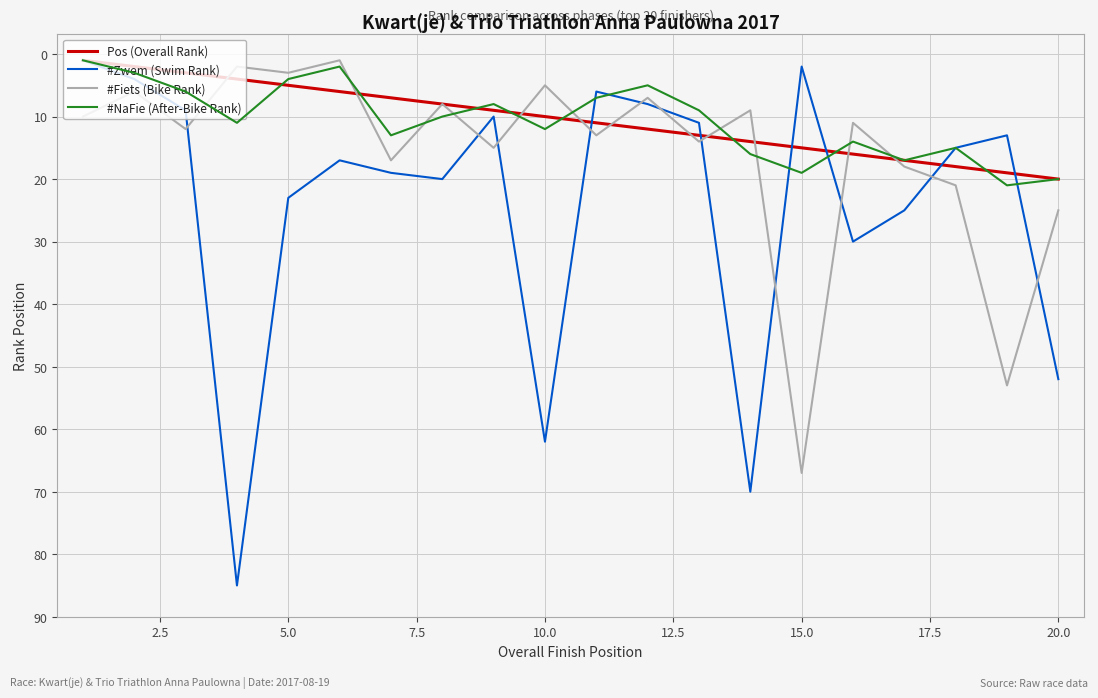

Which series has the largest total across all categories?

#Zwem (Swim Rank)